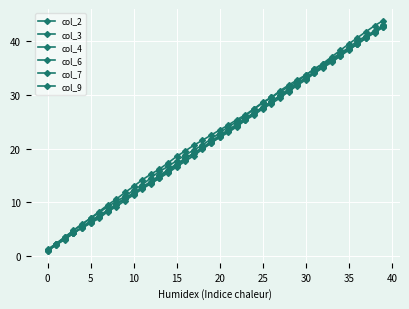

What is the label of the 25th point from the left?

24